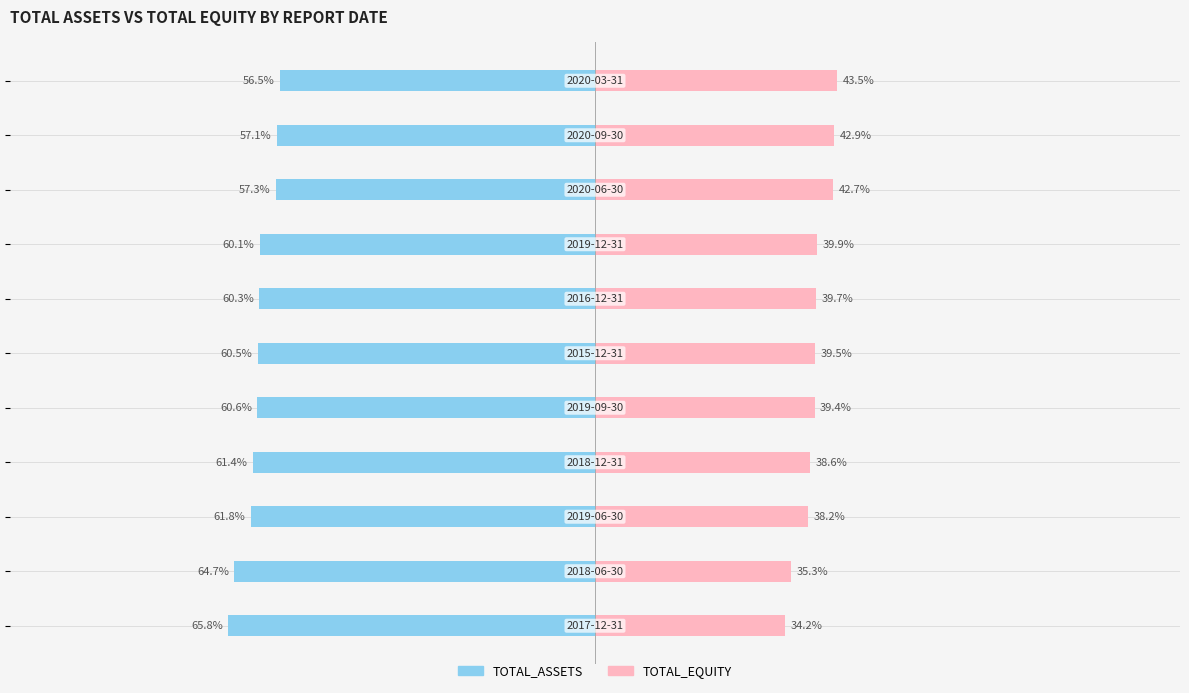

Reading left to right, list all the values displayed in this chart.

TOTAL_ASSETS: 0=-65.8	1=-64.7	2=-61.8	3=-61.4	4=-60.6	5=-60.5	6=-60.3	7=-60.1	8=-57.3	9=-57.1	10=-56.5
TOTAL_EQUITY: 0=34.2	1=35.3	2=38.2	3=38.6	4=39.4	5=39.5	6=39.7	7=39.9	8=42.7	9=42.9	10=43.5